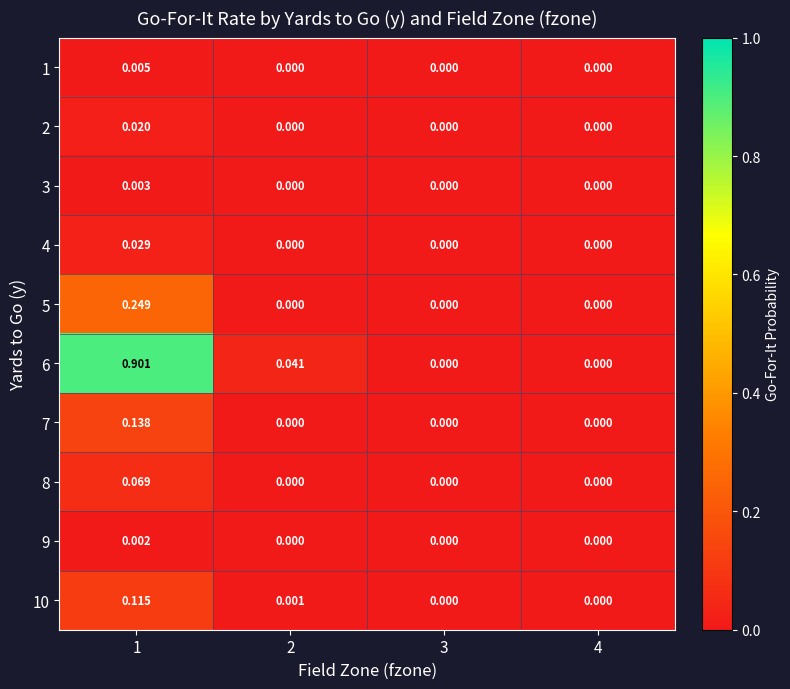

How many positive values does the 8 series have?

1